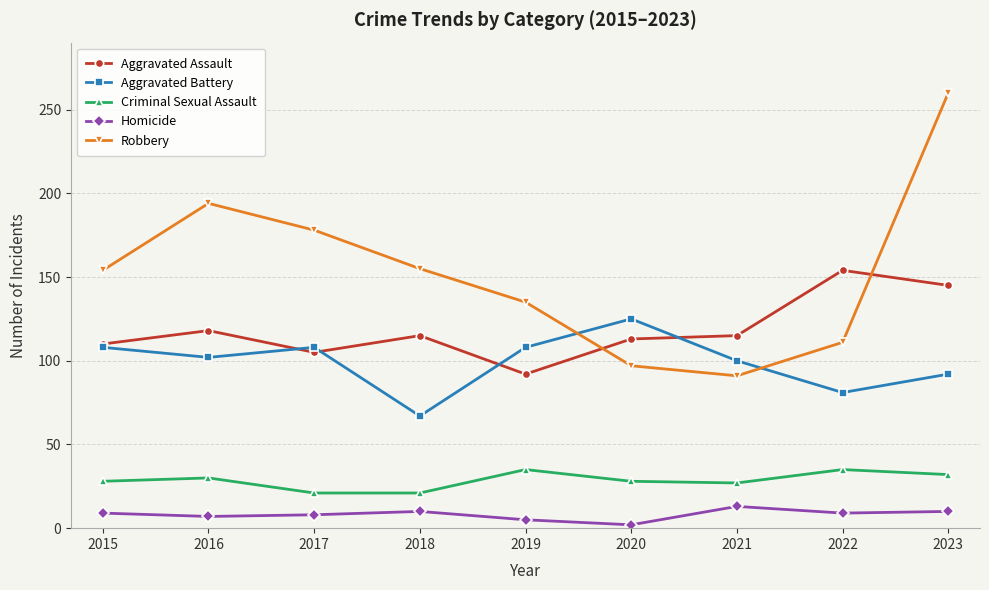

Which series has the largest total across all categories?

Robbery